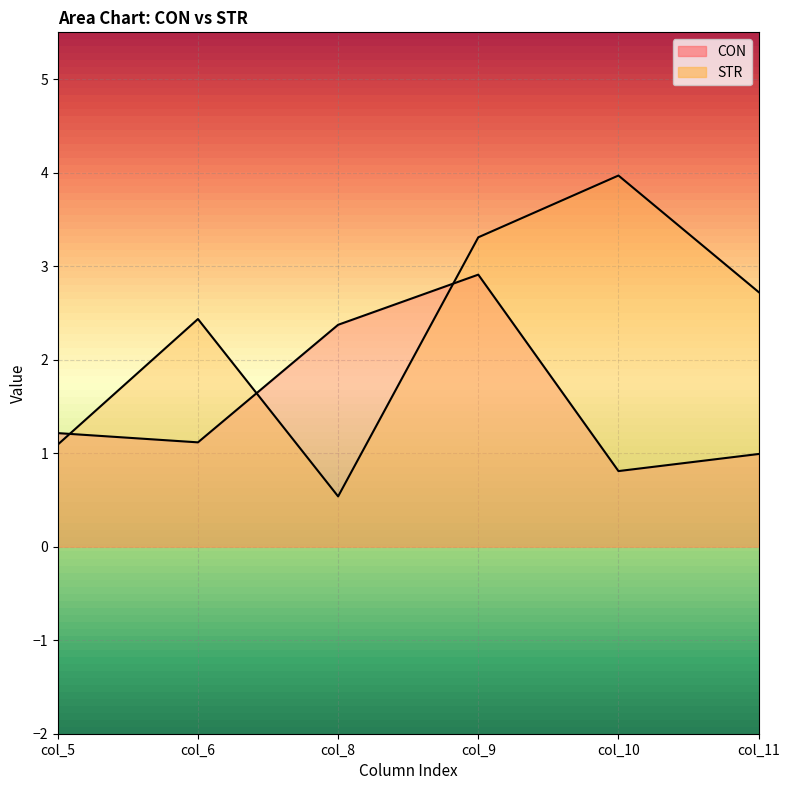

True or false: CON and STR intersect in this chart.

True